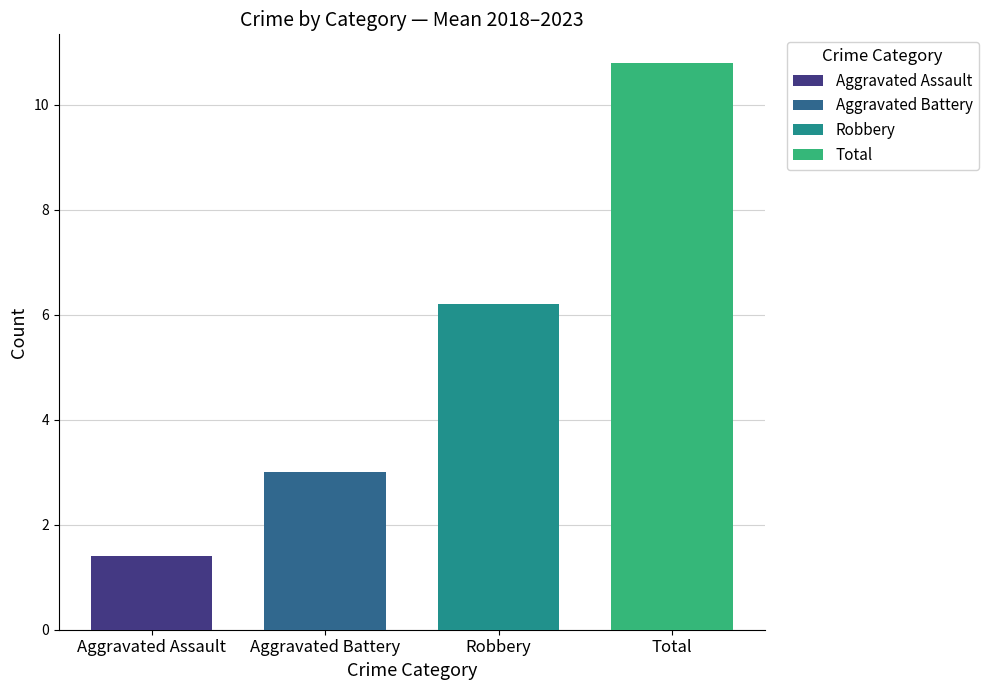

List the series in order of their peak value, highest first.

Total, Robbery, Aggravated Battery, Aggravated Assault